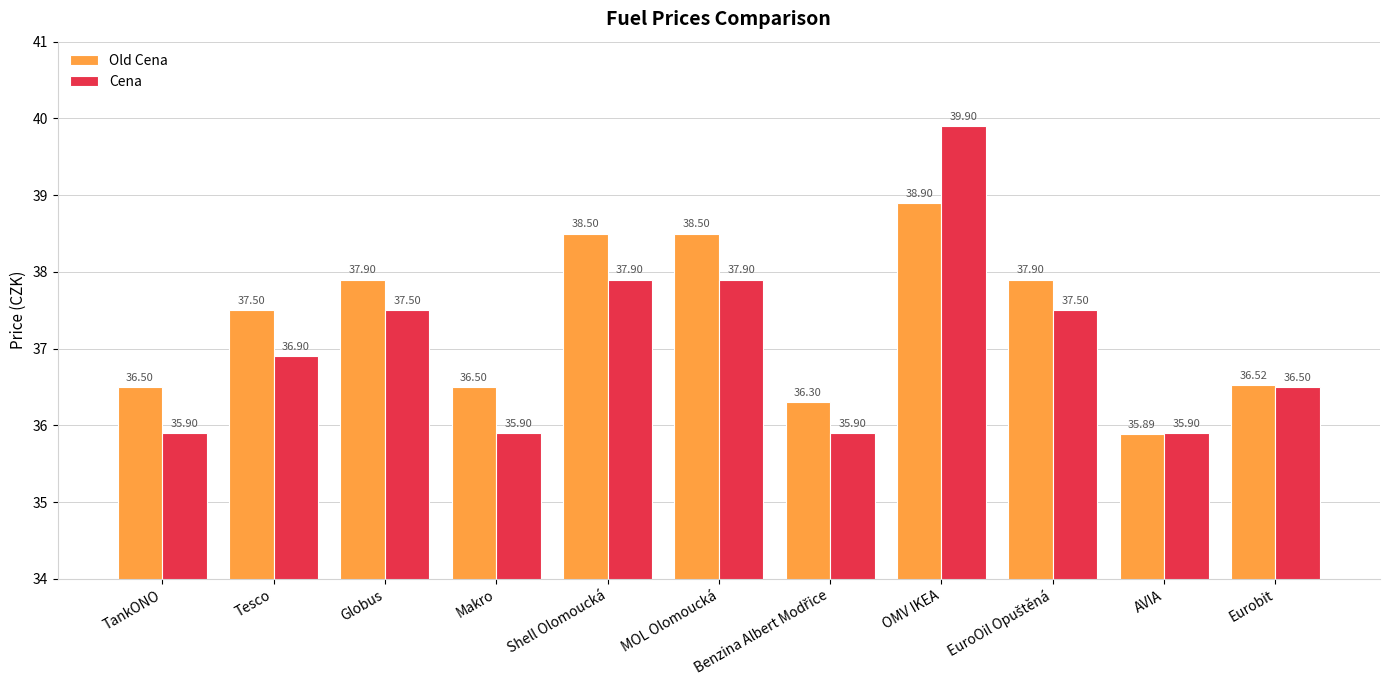

Which series has the largest range (max minus min)?

Cena